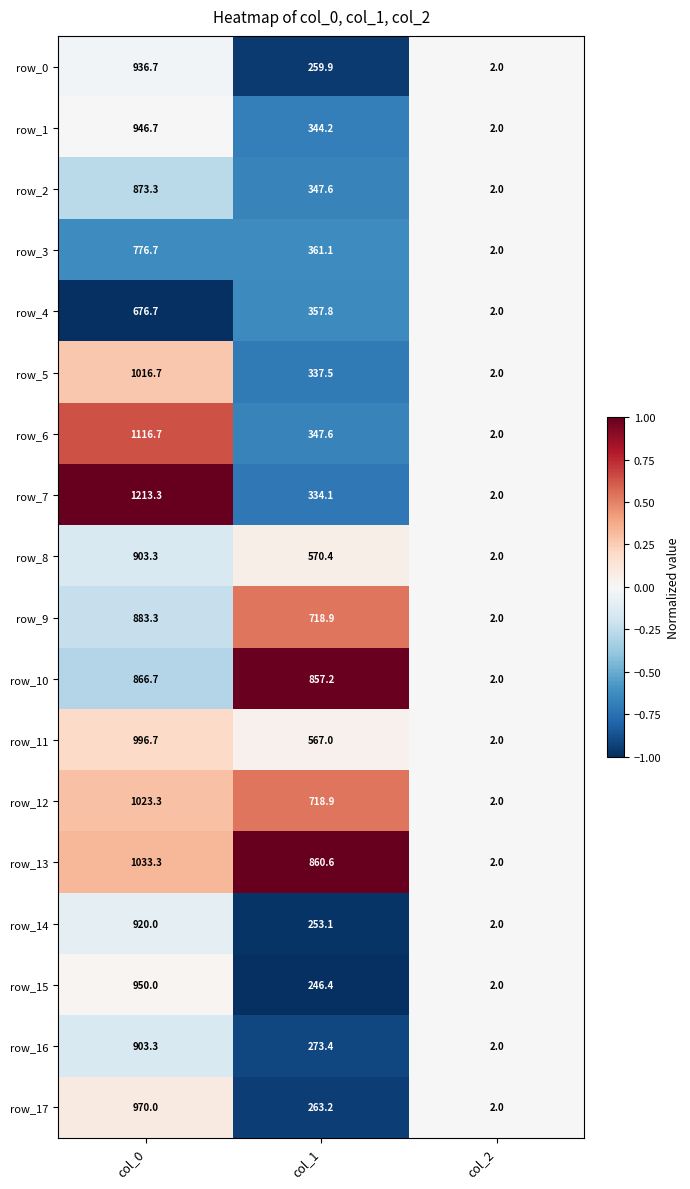

What is the total value across all series at col_1?

8018.9